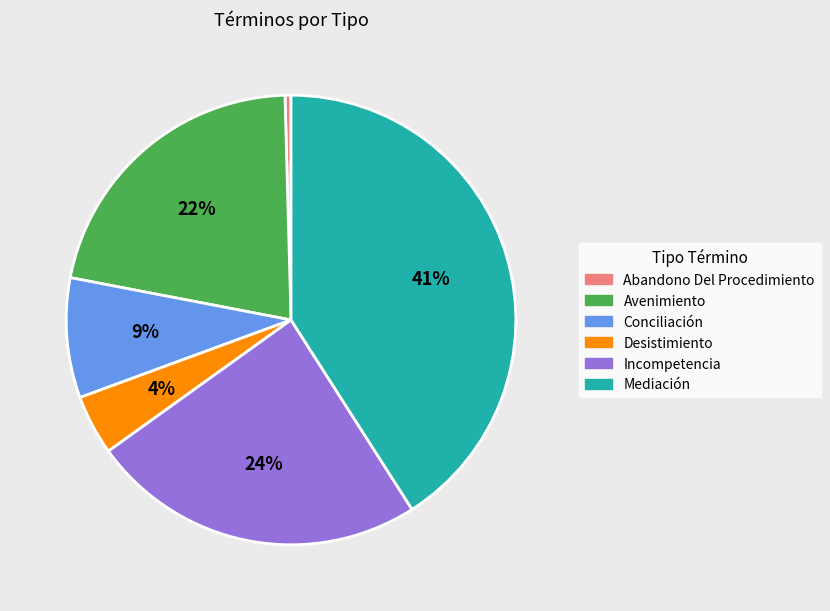

Which category has the biggest portion of the pie?

Mediación